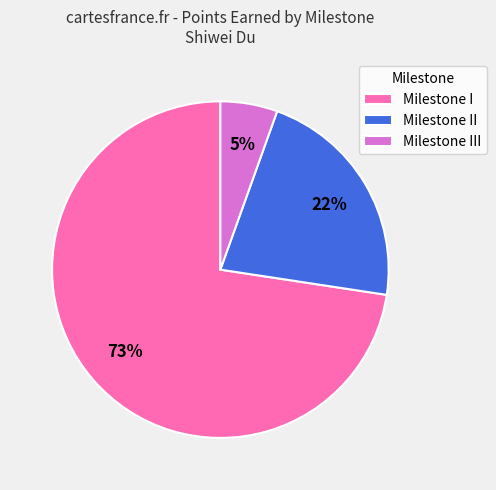

What percentage is the Milestone II slice, to the nearest percent?

22%